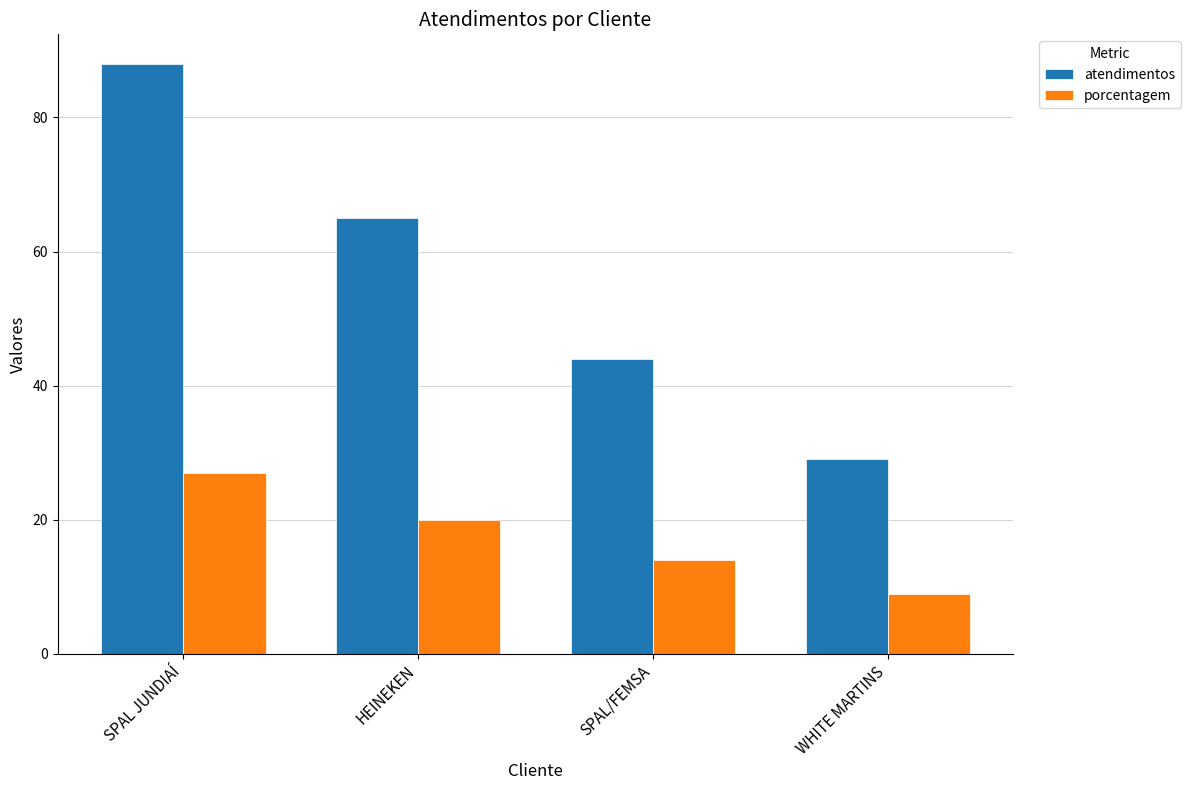

At which label does atendimentos reach its peak?

SPAL JUNDIAÍ